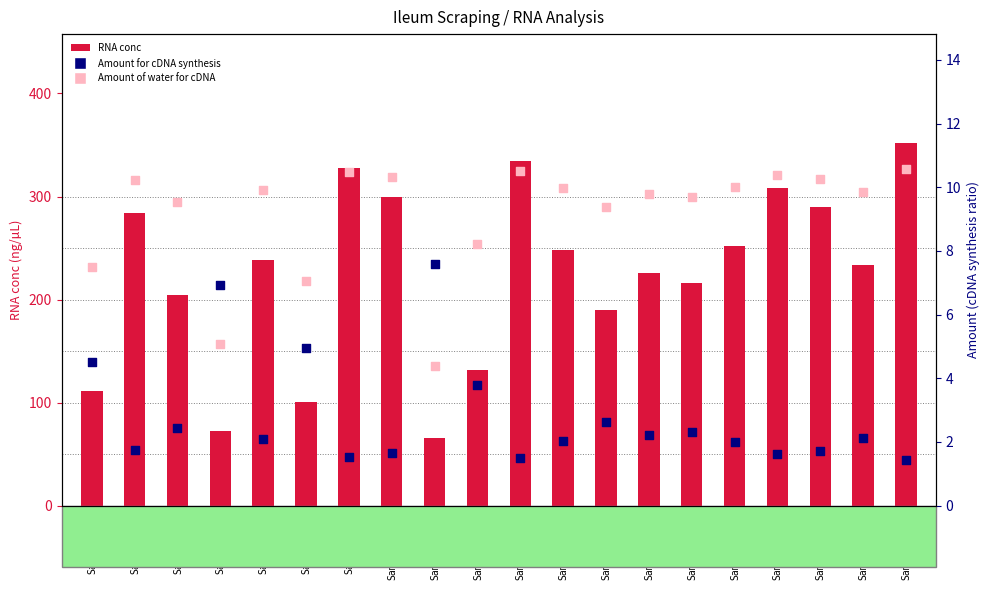

Which series has the widest spread of Y values?

RNA conc